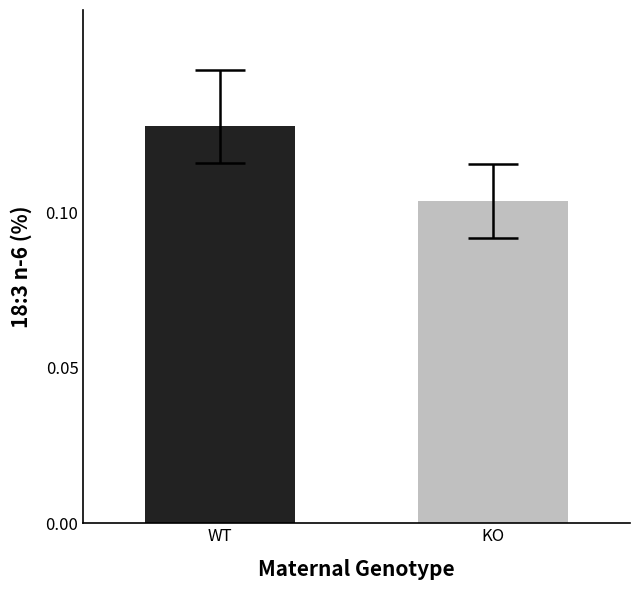

Where is the data nearest to the value 0?

KO